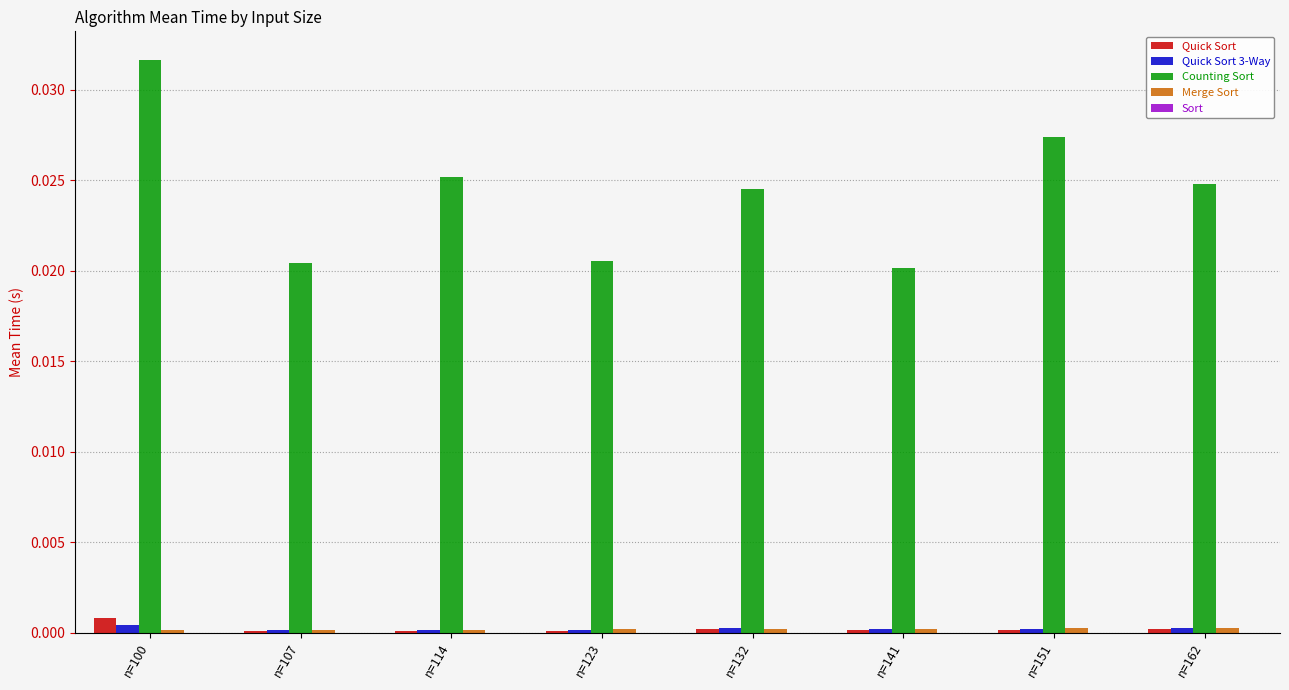

At which category is the sum across all series the highest?

n=100